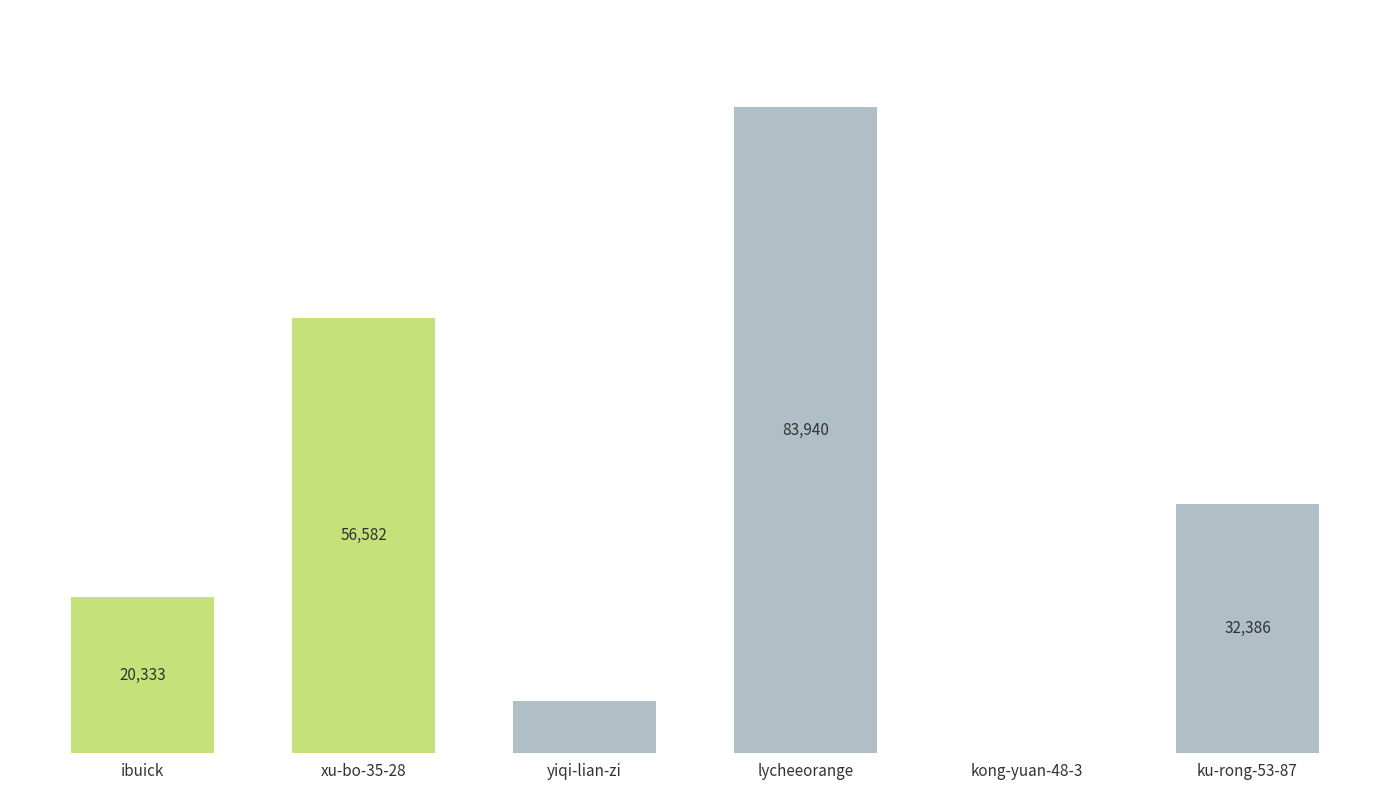

Between ku-rong-53-87 and ibuick, which is larger?

ku-rong-53-87